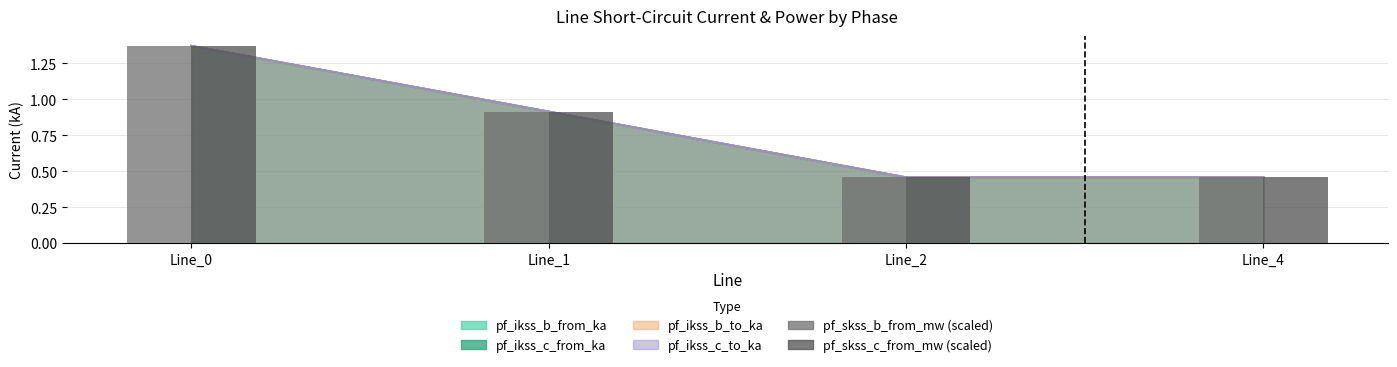

At which category is the sum across all series the highest?

Line_0